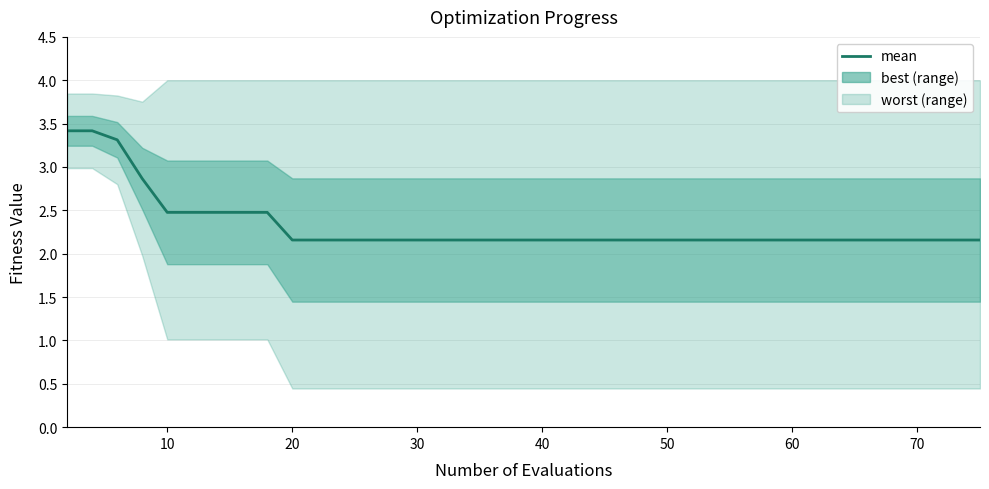

Reading right to left, extract all data points from this chart.

2.2	2.2	2.2	2.2	2.2	2.2	2.2	2.2	2.2	2.2	2.2	2.2	2.2	2.2	2.2	2.2	2.2	2.2	2.2	2.2	2.2	2.2	2.2	2.2	2.2	2.2	2.2	2.2	2.2	2.2	2.2	2.5	2.5	2.5	2.5	2.5	2.9	3.3	3.4	3.4